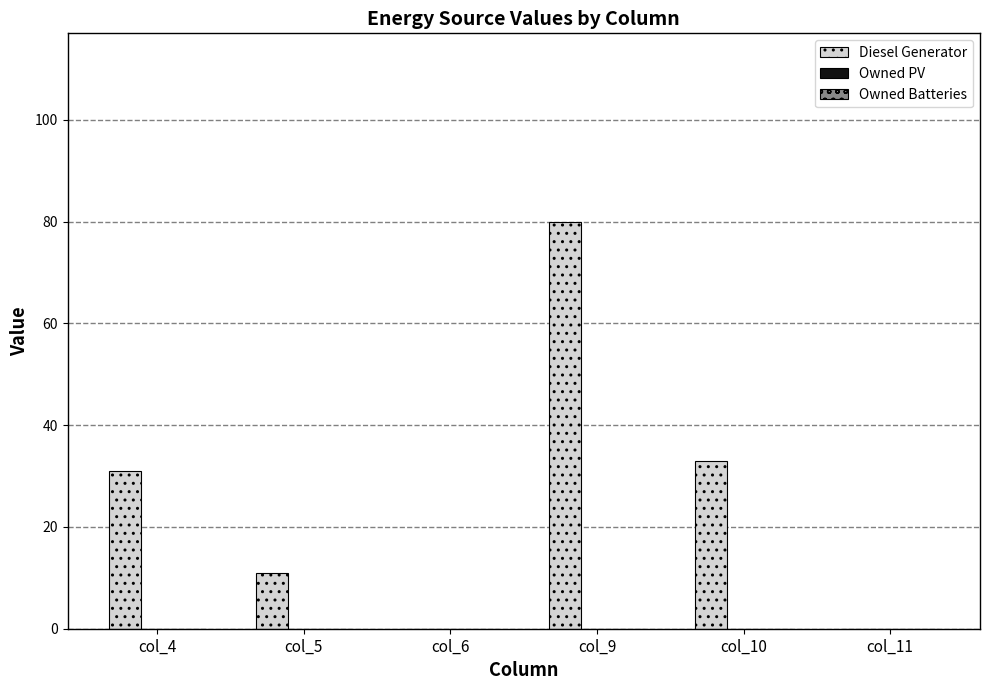

True or false: the data shows -36 at col_6.

False